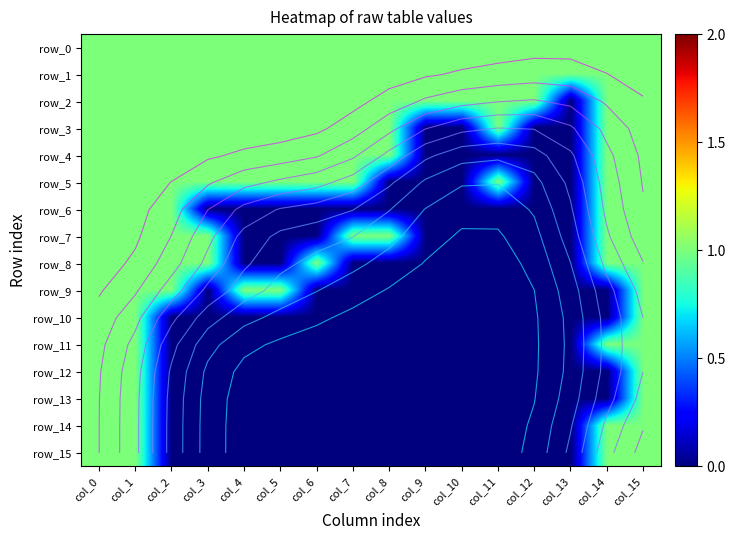

Which series has the widest spread of values?

row_2